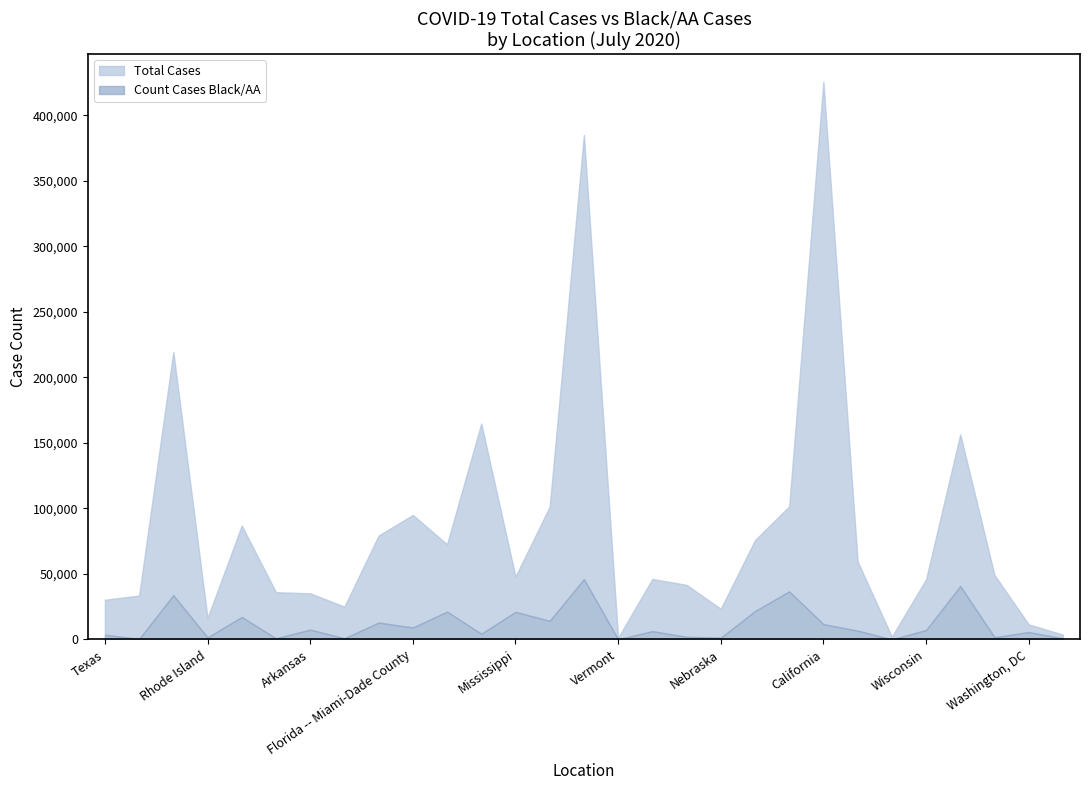

Rank the categories by Total Cases value from highest to lowest.

California, Florida, New York -- New York, California - Los Angeles, Georgia, Louisiana, Pennsylvania, Florida -- Miami-Dade County, Tennessee, Virginia, Michigan, Alabama, Indiana, Washington, Mississippi, Connecticut, Wisconsin, Colorado, Utah, Arkansas, Texas -- Bexar County, Texas, California - San Diego, Nebraska, Rhode Island, Washington, DC, Maine, Alaska, Vermont